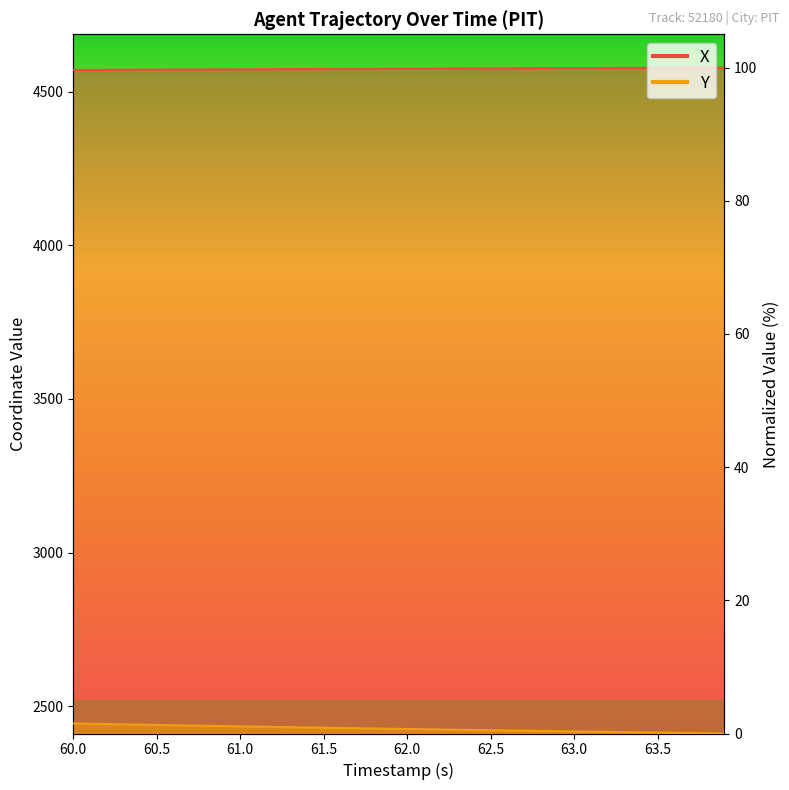

True or false: Y has more than 1 points higher than both neighbors.

False